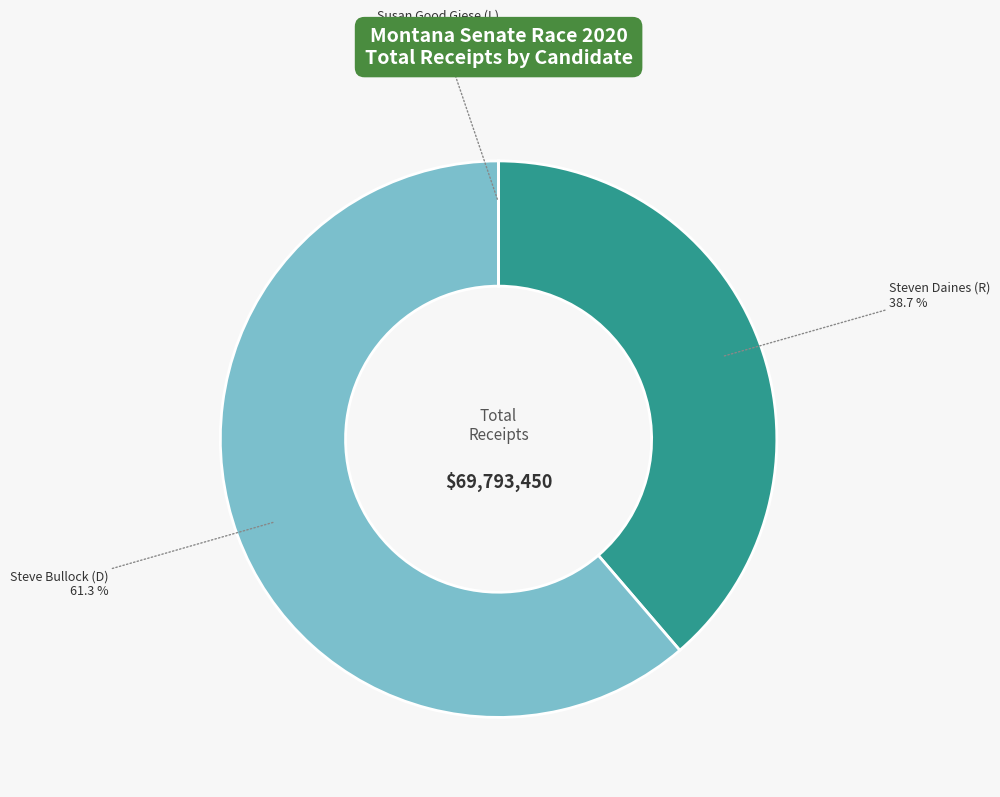

Is there any slice that represents more than half of the pie?

Yes